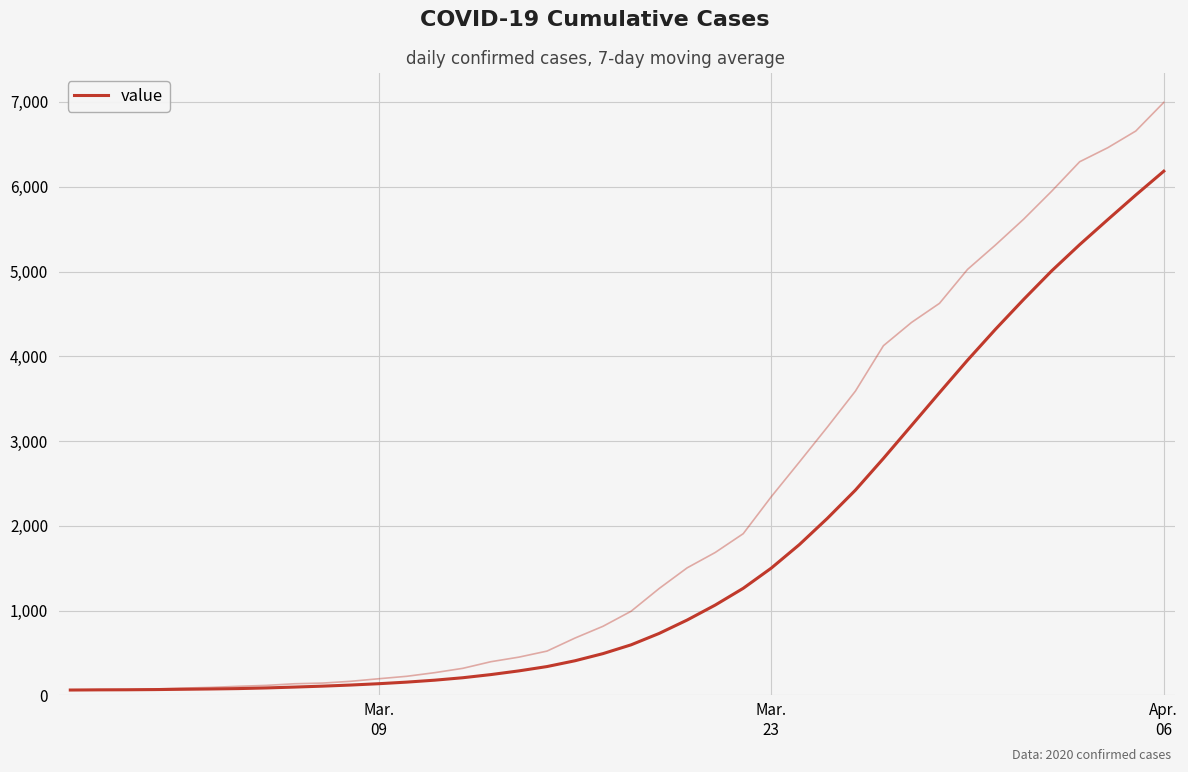

The value at Mar.
23 is 102.6. True or false?

False